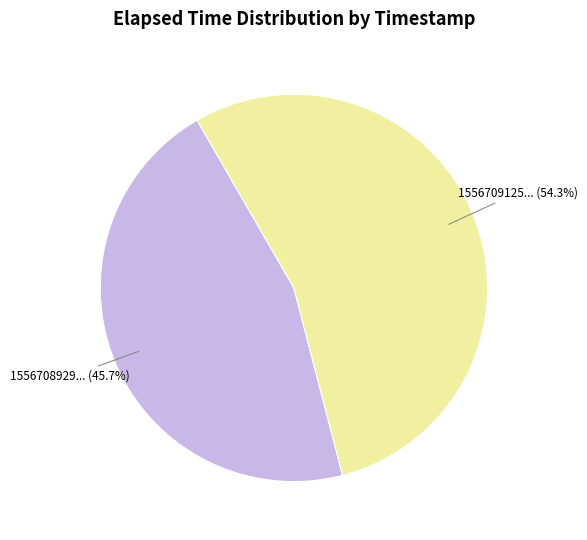

Does any single category account for the majority?

Yes